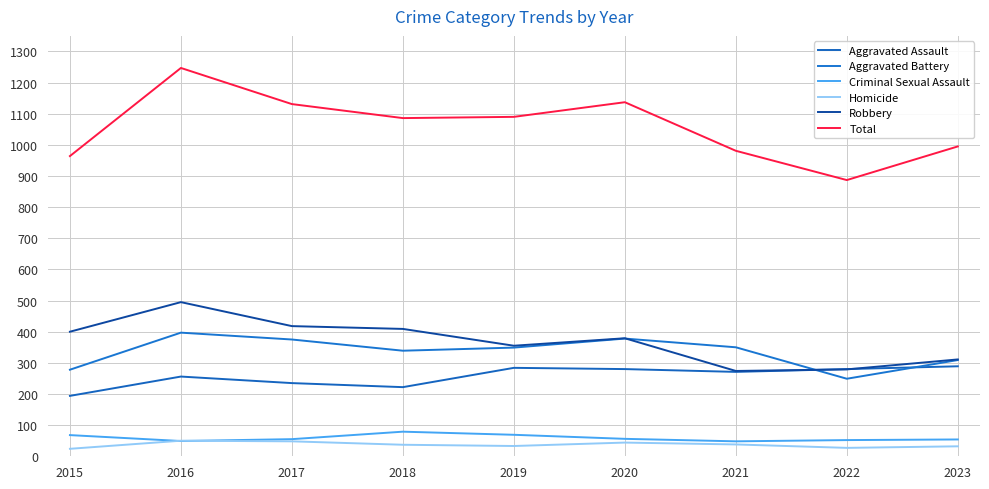

The Aggravated Battery series shows 349 at 2019. True or false?

True